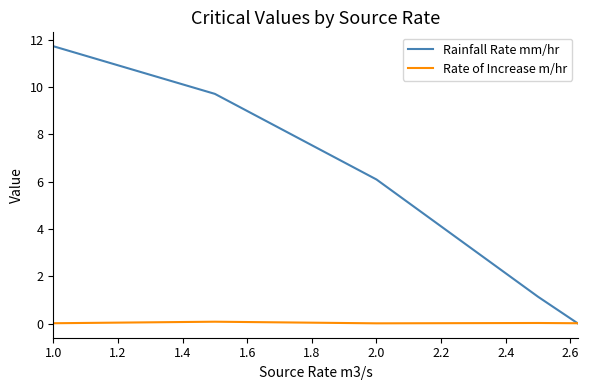

Which series has the largest total across all categories?

Rainfall Rate mm/hr